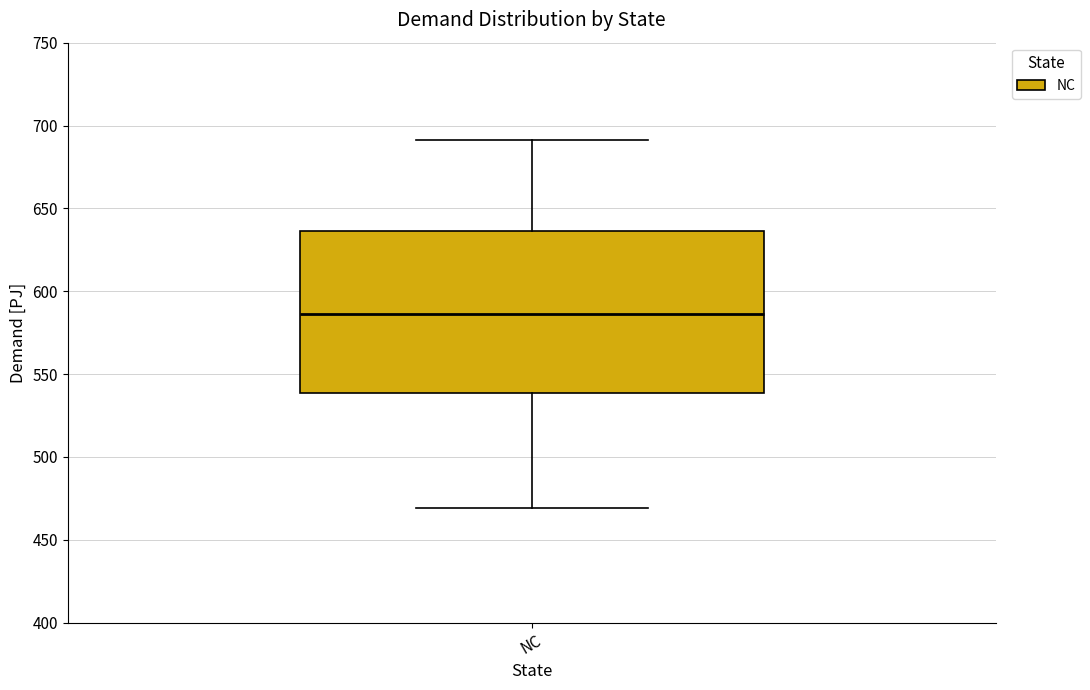

Read this box plot against the y-axis: the position of the median line, the range covered by the box, and the ends of both whiskers. The values are not printed on the chart, so give them approximately, as read against the axis.

median 585, box 540 to 635, whiskers 470 to 690